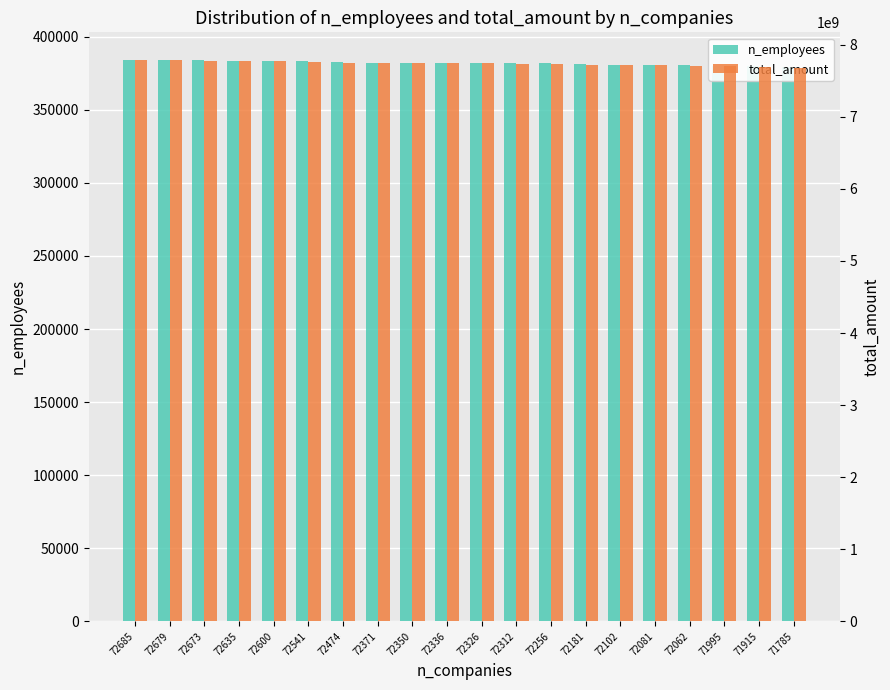

What is the difference between the highest and lowest values at 72102?

7716140332